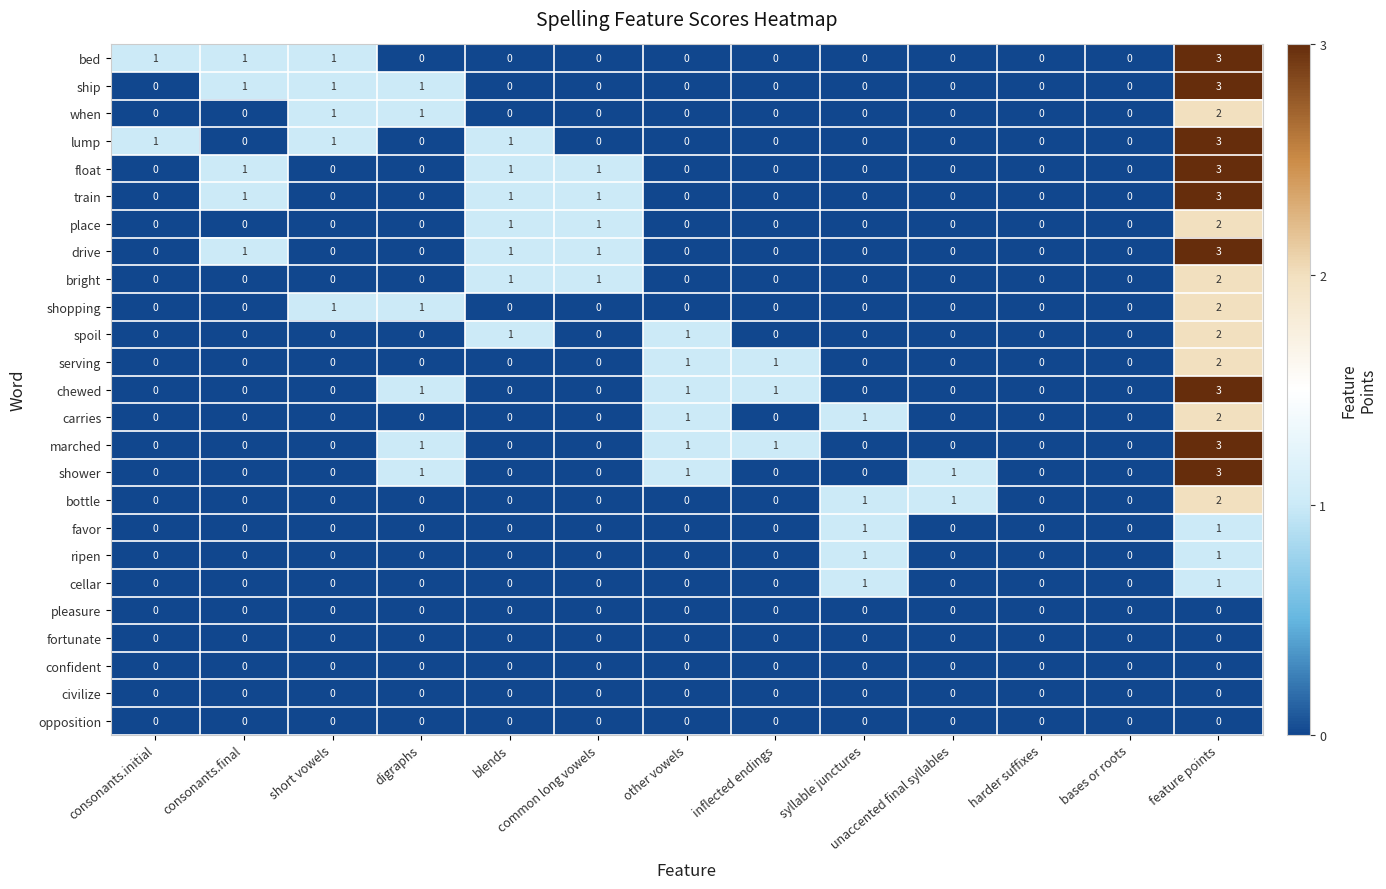

What is the total value across all series at consonants.initial?

2